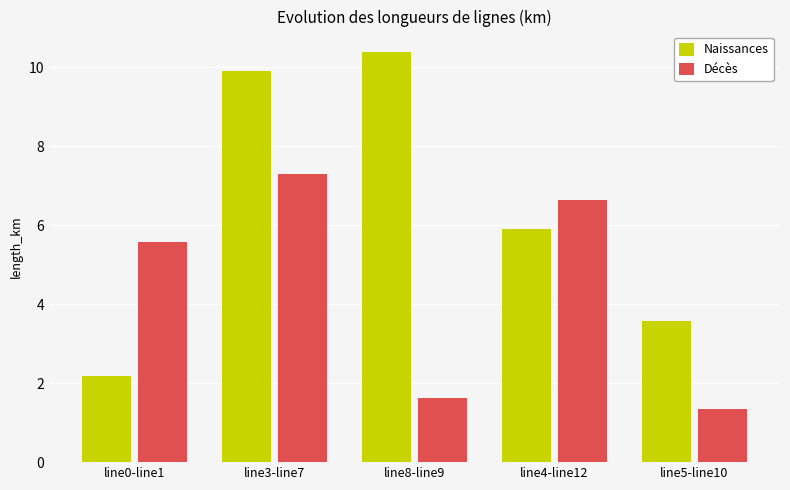

Reading right to left, what are all the values shown in this chart?

Naissances: line5-line10=3.6	line4-line12=5.9	line8-line9=10.4	line3-line7=9.9	line0-line1=2.2
Décès: line5-line10=1.3	line4-line12=6.6	line8-line9=1.6	line3-line7=7.3	line0-line1=5.6